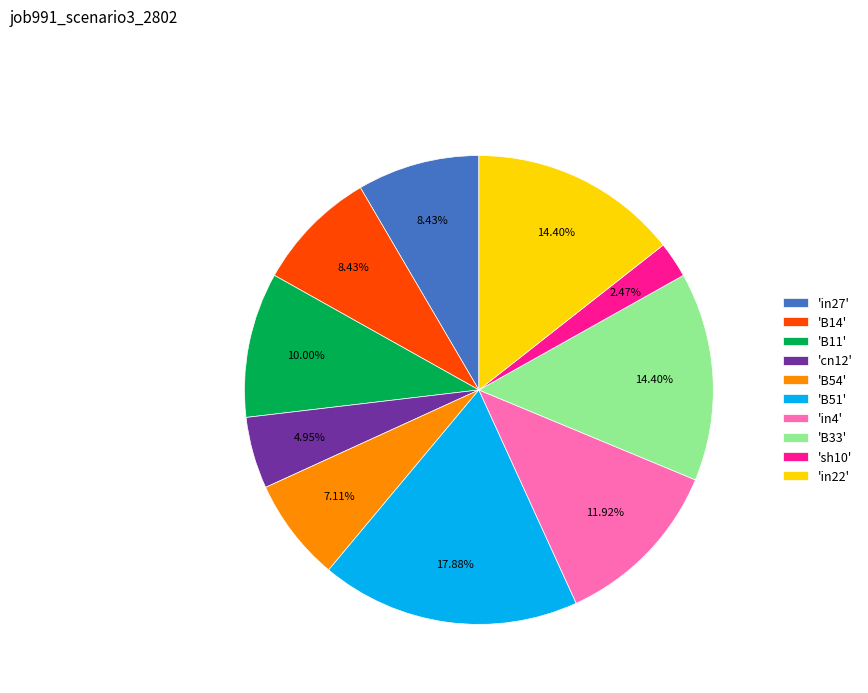

Do 'B14' and 'in27' together represent more than half of the pie?

No